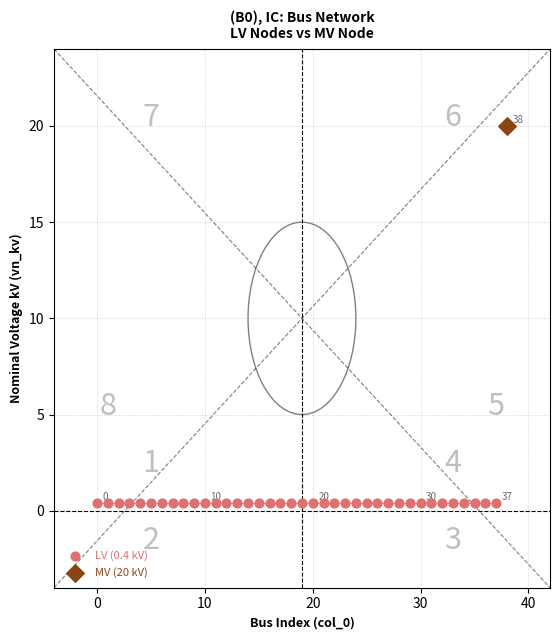

What are all the series names shown in the legend?

LV (0.4 kV), MV (20 kV)